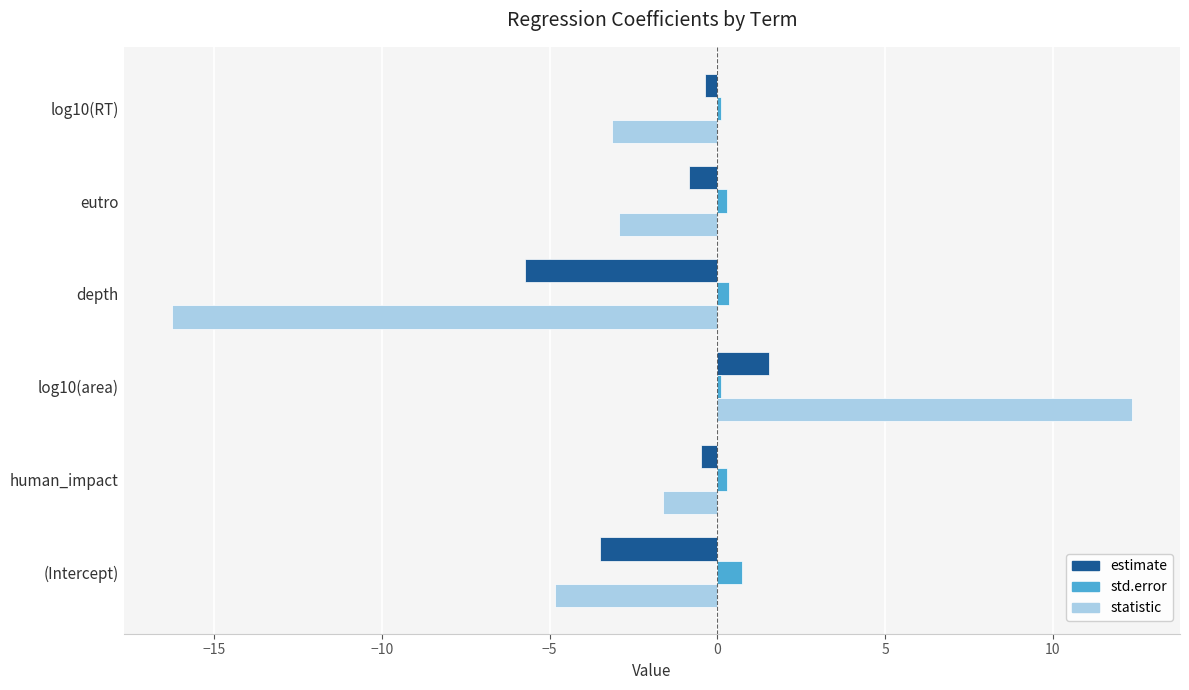

Which label corresponds to the smallest value in the chart?

depth